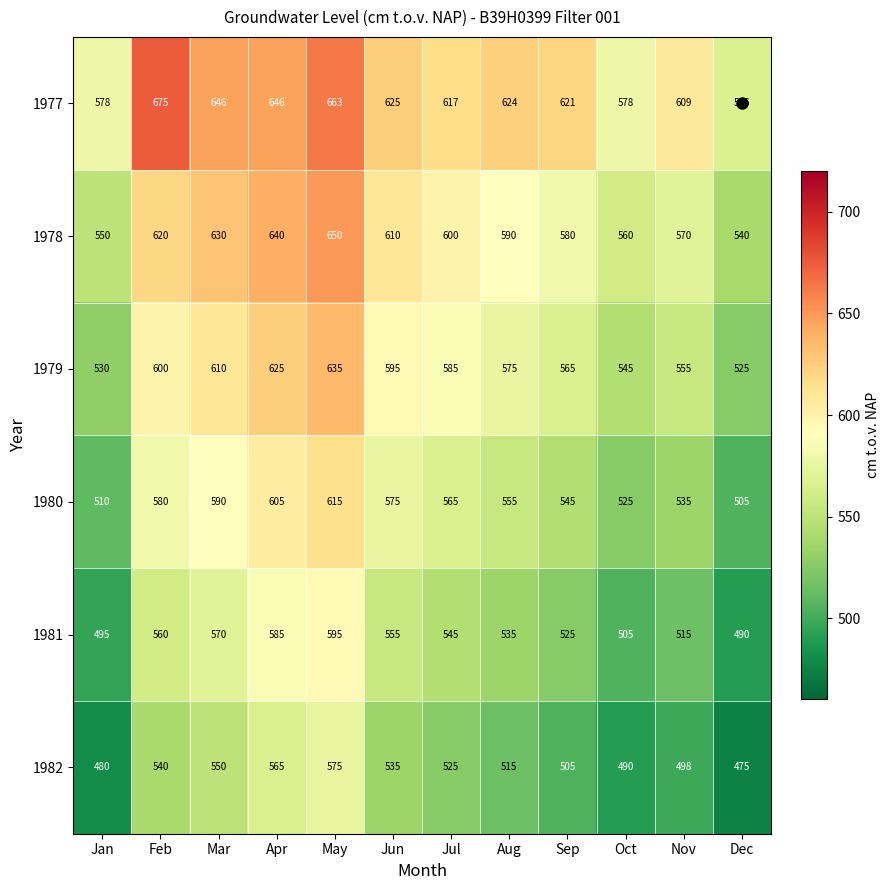

What is the difference between the highest and lowest values at Mar?

96